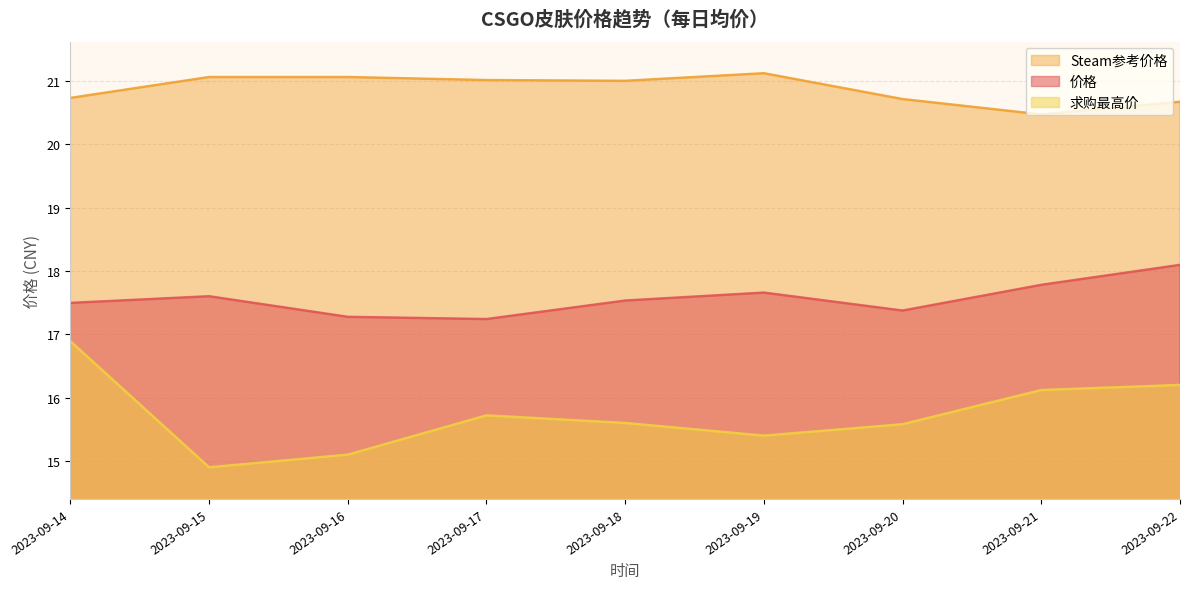

At which label does 求购最高价 first exceed 15?

2023-09-14